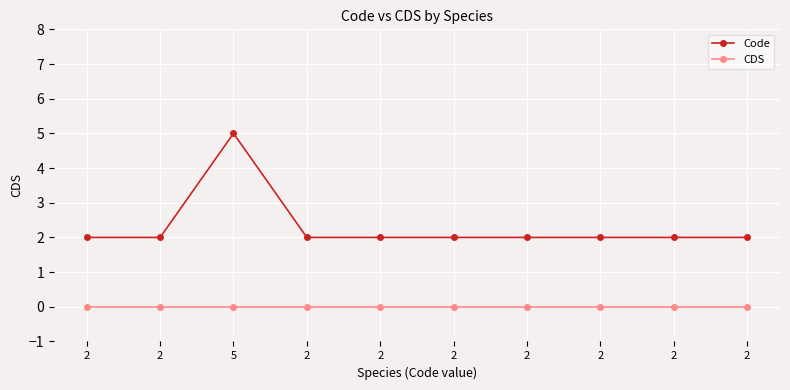

At how many categories does at least one series exceed 2?

1